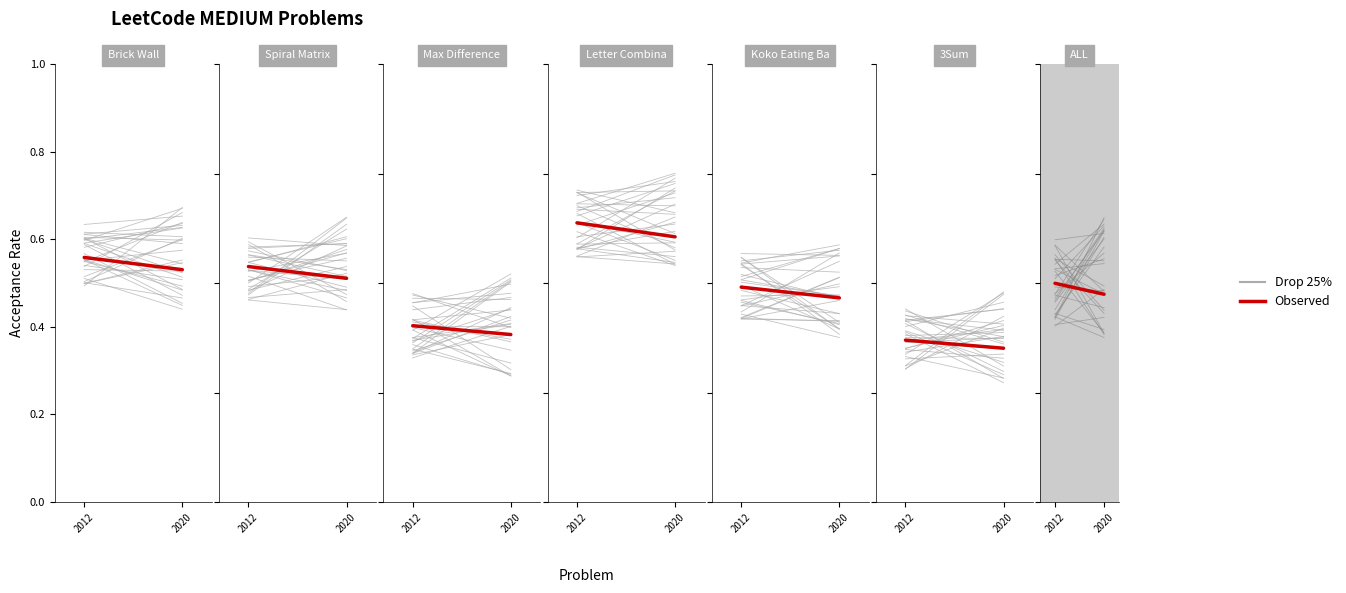

At which category does the chart reach its minimum across all series?

2020